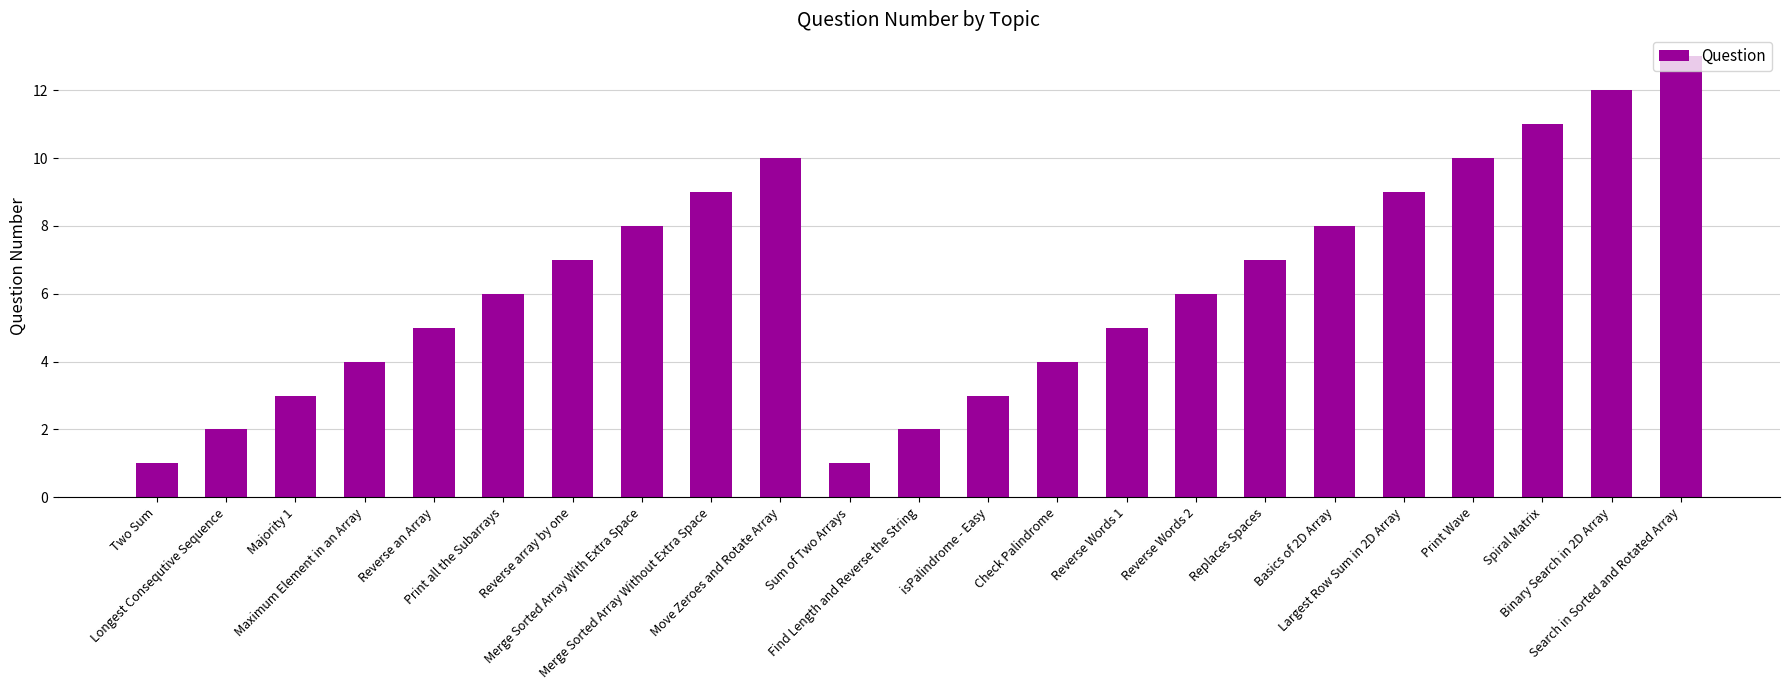

Reading left to right, list all the values displayed in this chart.

Two Sum=1	Longest Consequtive Sequence=2	Majority 1=3	Maximum Element in an Array=4	Reverse an Array=5	Print all the Subarrays=6	Reverse array by one=7	Merge Sorted Array With Extra Space=8	Merge Sorted Array Without Extra Space=9	Move Zeroes and Rotate Array=10	Sum of Two Arrays=1	Find Length and Reverse the String=2	isPalindrome - Easy=3	Check Palindrome=4	Reverse Words 1=5	Reverse Words 2=6	Replaces Spaces=7	Basics of 2D Array=8	Largest Row Sum in 2D Array=9	Print Wave=10	Spiral Matrix=11	Binary Search in 2D Array=12	Search in Sorted and Rotated Array=13